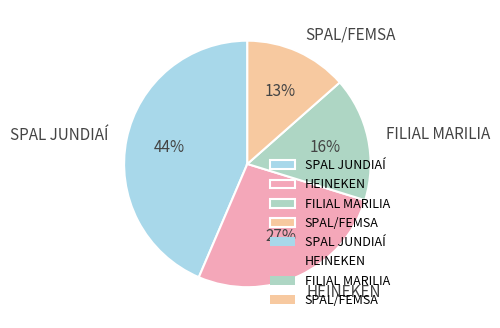

To the nearest percent, what is the average slice percentage?

25%